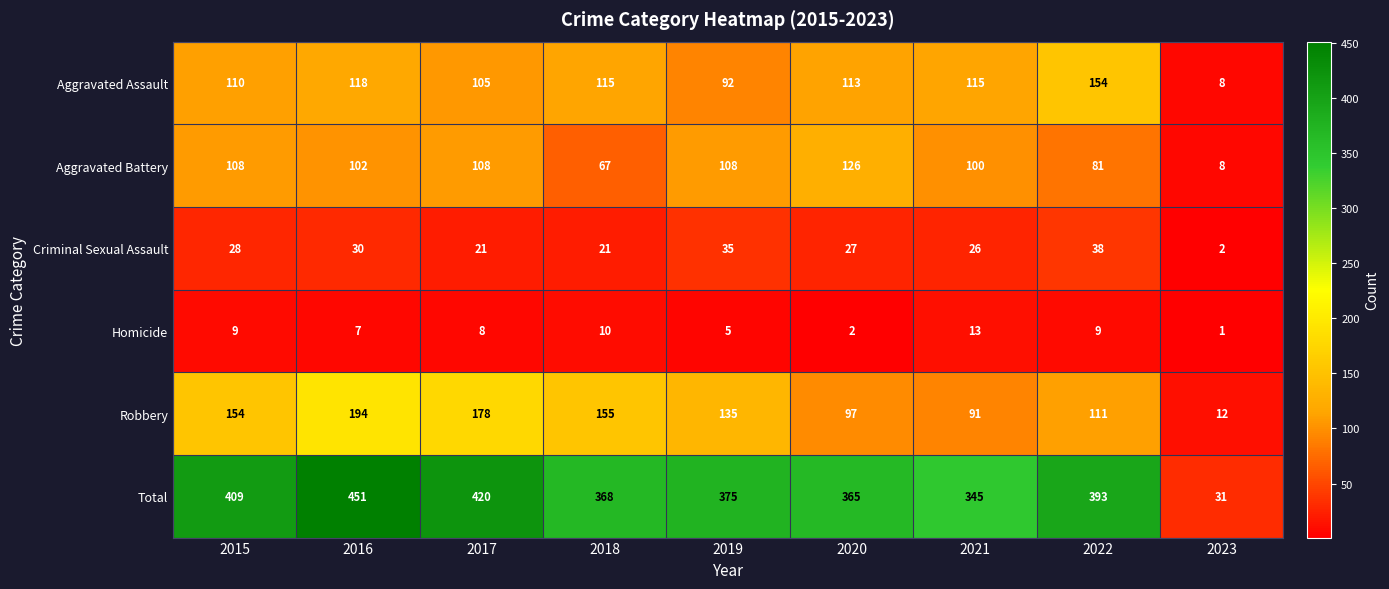

What is the difference between the second highest and second lowest values in the Homicide series?

8